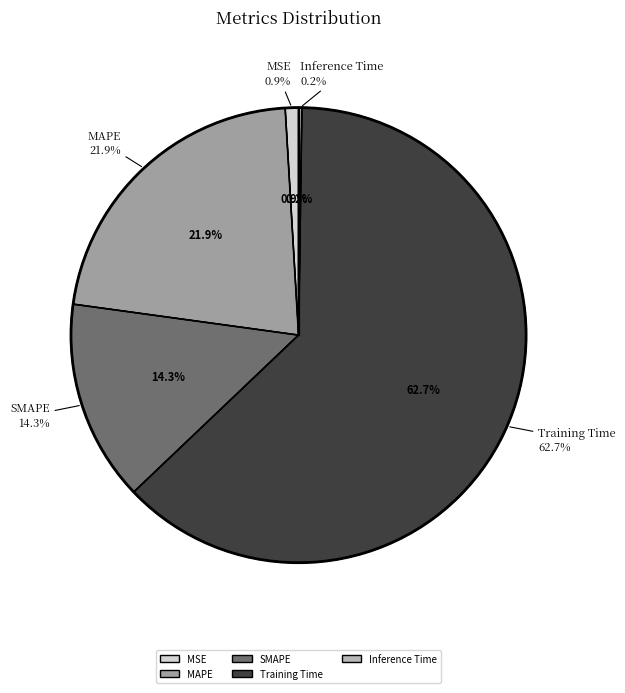

How many segments does this pie chart have?

5